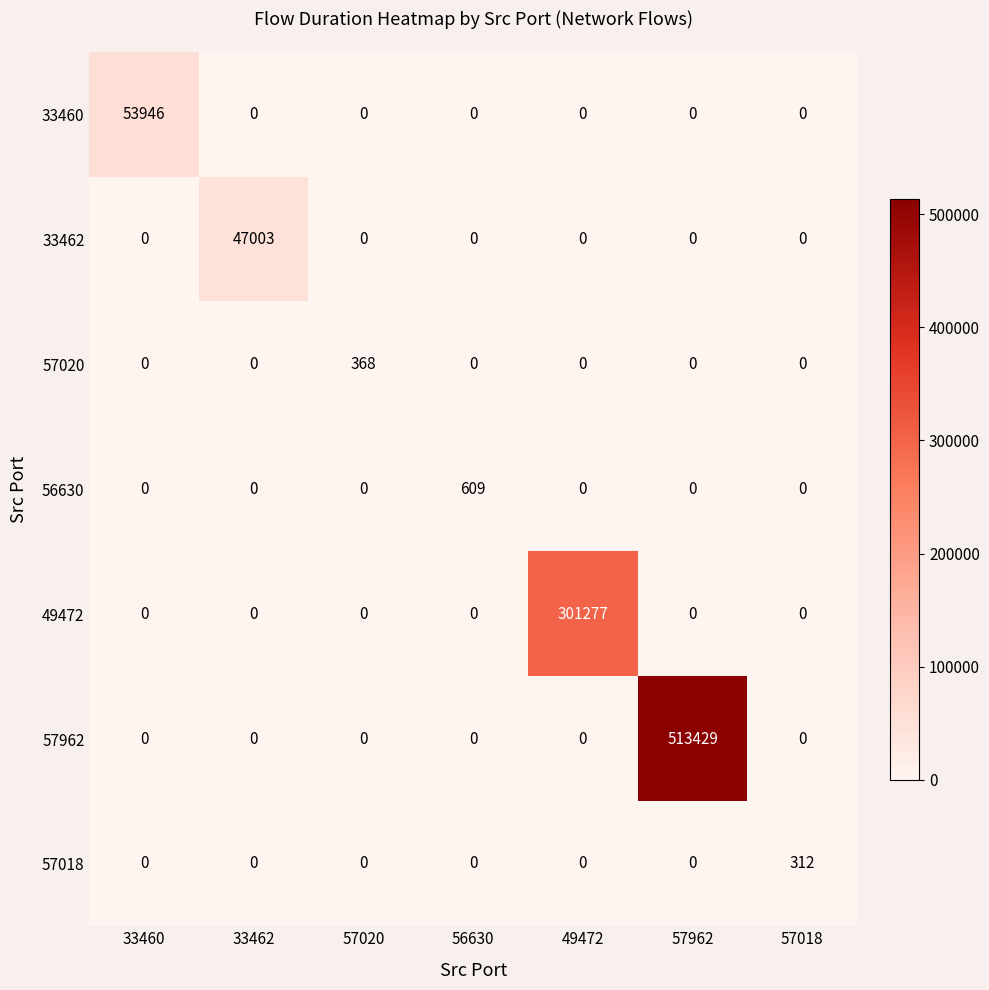

Which series has the largest total across all categories?

57962